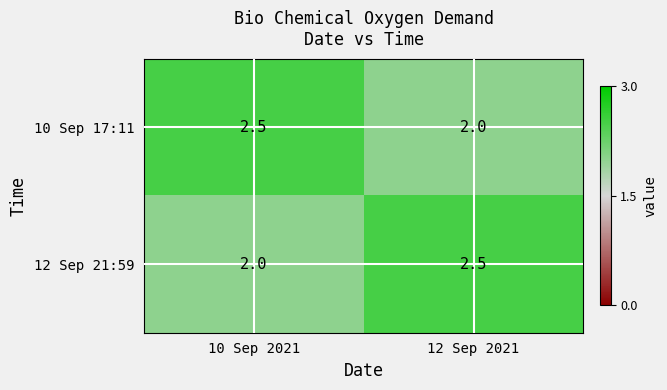

What is the total value across all series at 12 Sep 2021?

4.5